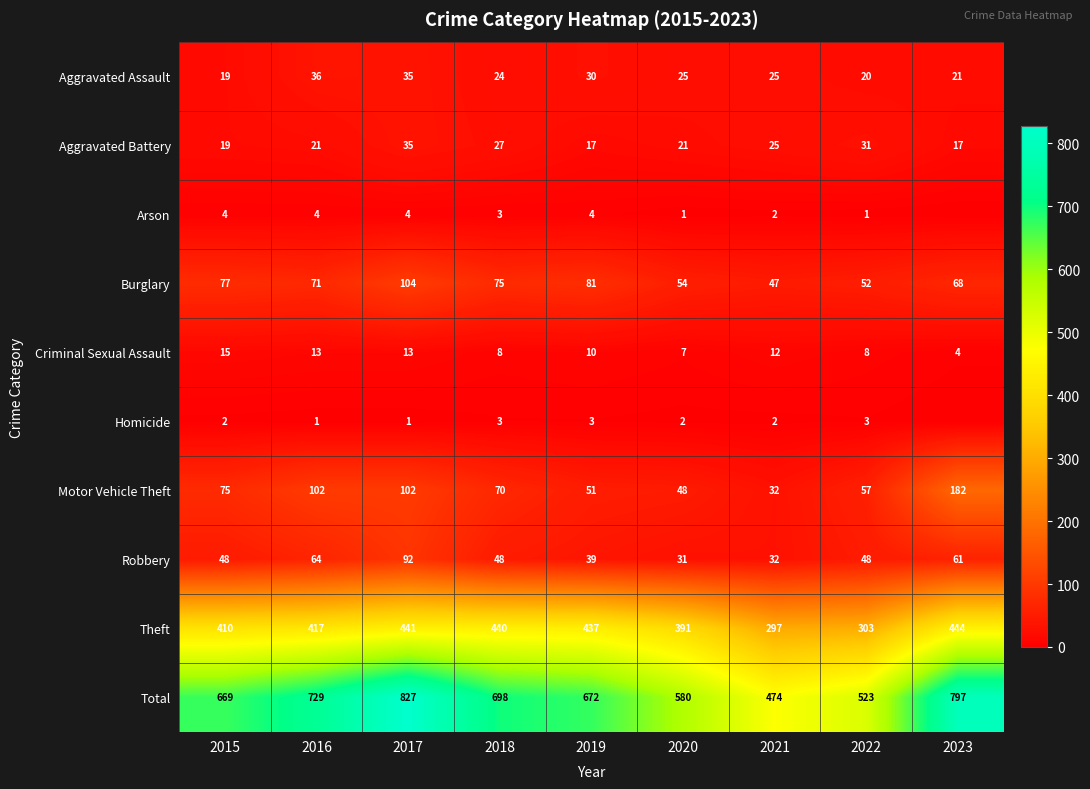

Where is Theft nearest to the value 370?

2020